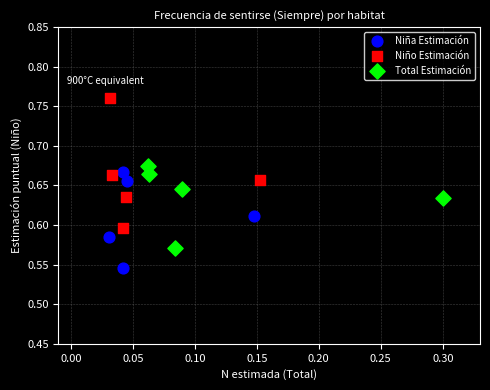

What are all the series names shown in the legend?

Niña Estimación, Niño Estimación, Total Estimación